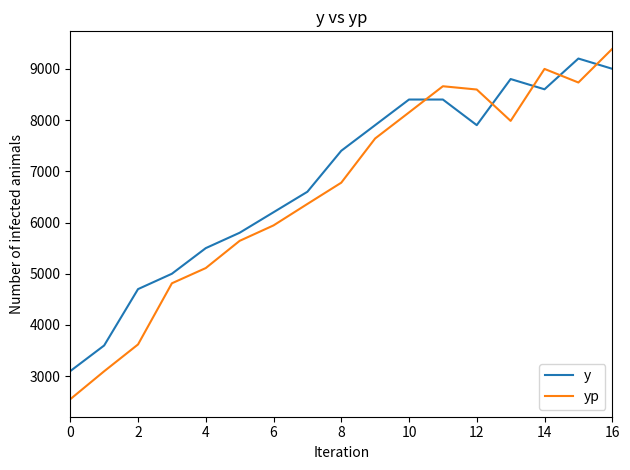

True or false: yp and y cross at least once.

True